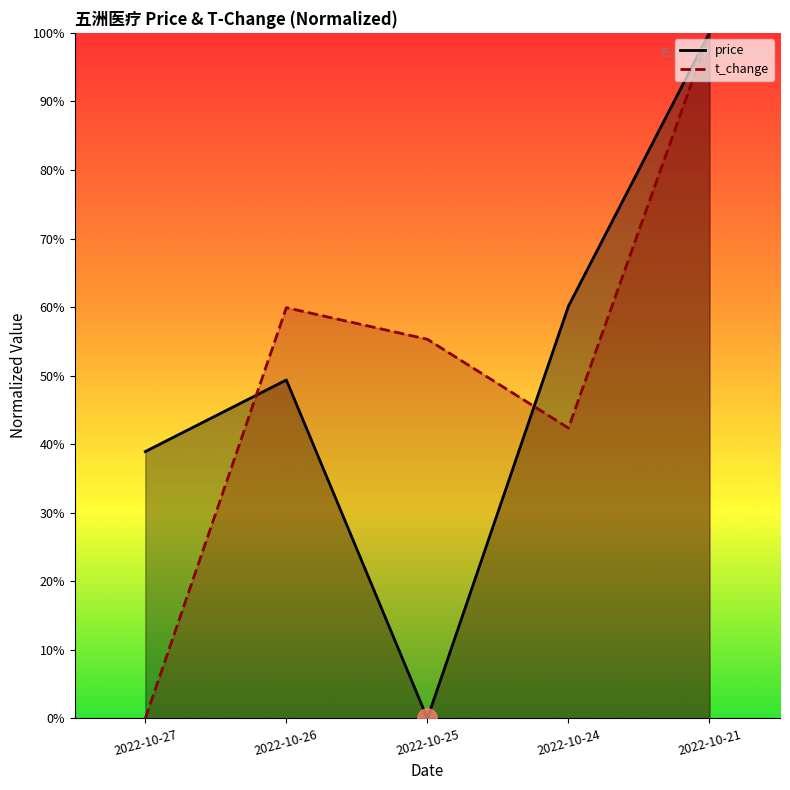

The price series shows 0.2 at 2022-10-26. True or false?

False